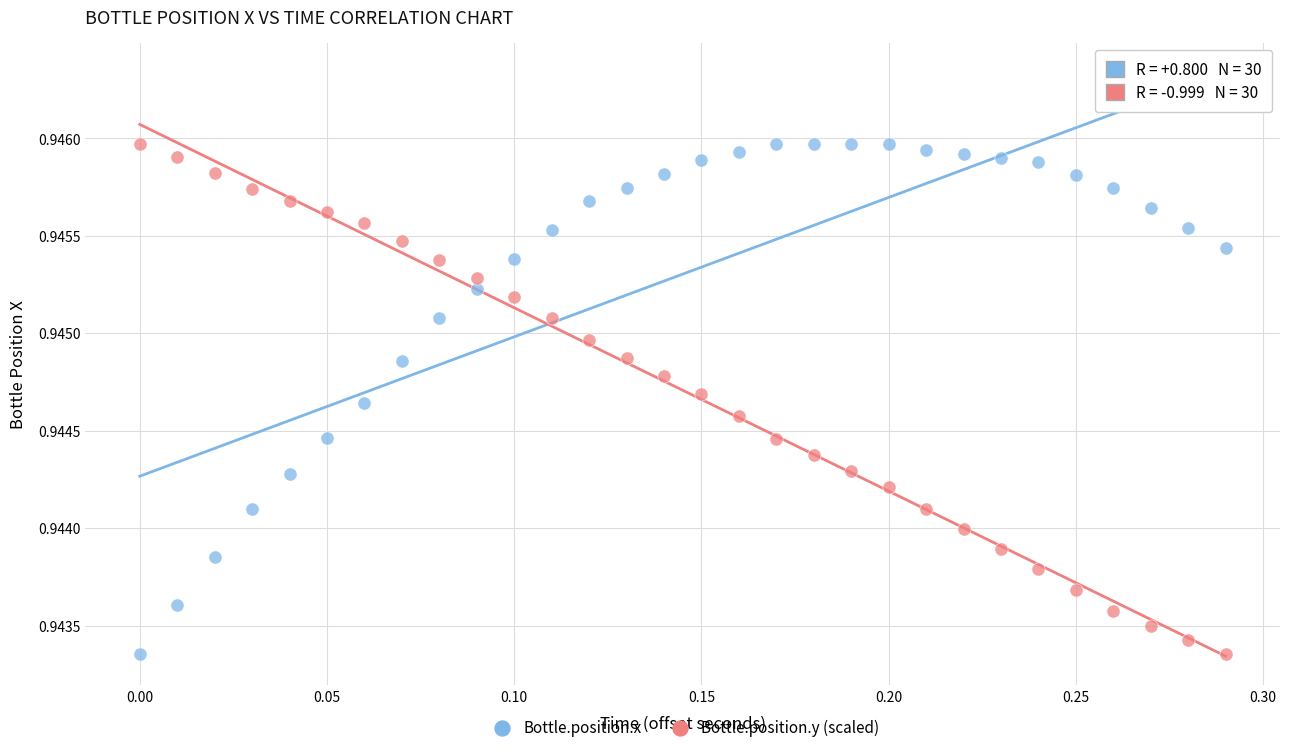

What is the X range (max minus min) for the scatter plot?

0.3